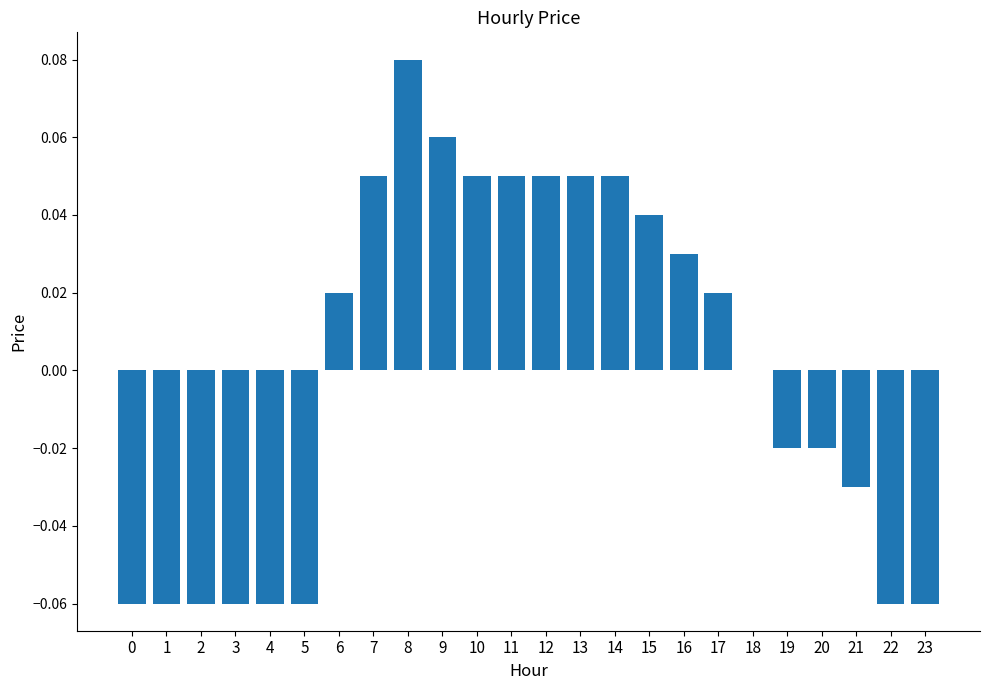

Which has a higher value, 16 or 5?

16